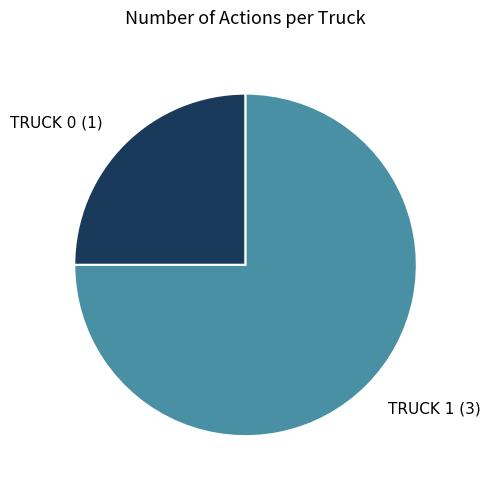

Which has a higher value, TRUCK 0 (1) or TRUCK 1 (3)?

TRUCK 1 (3)